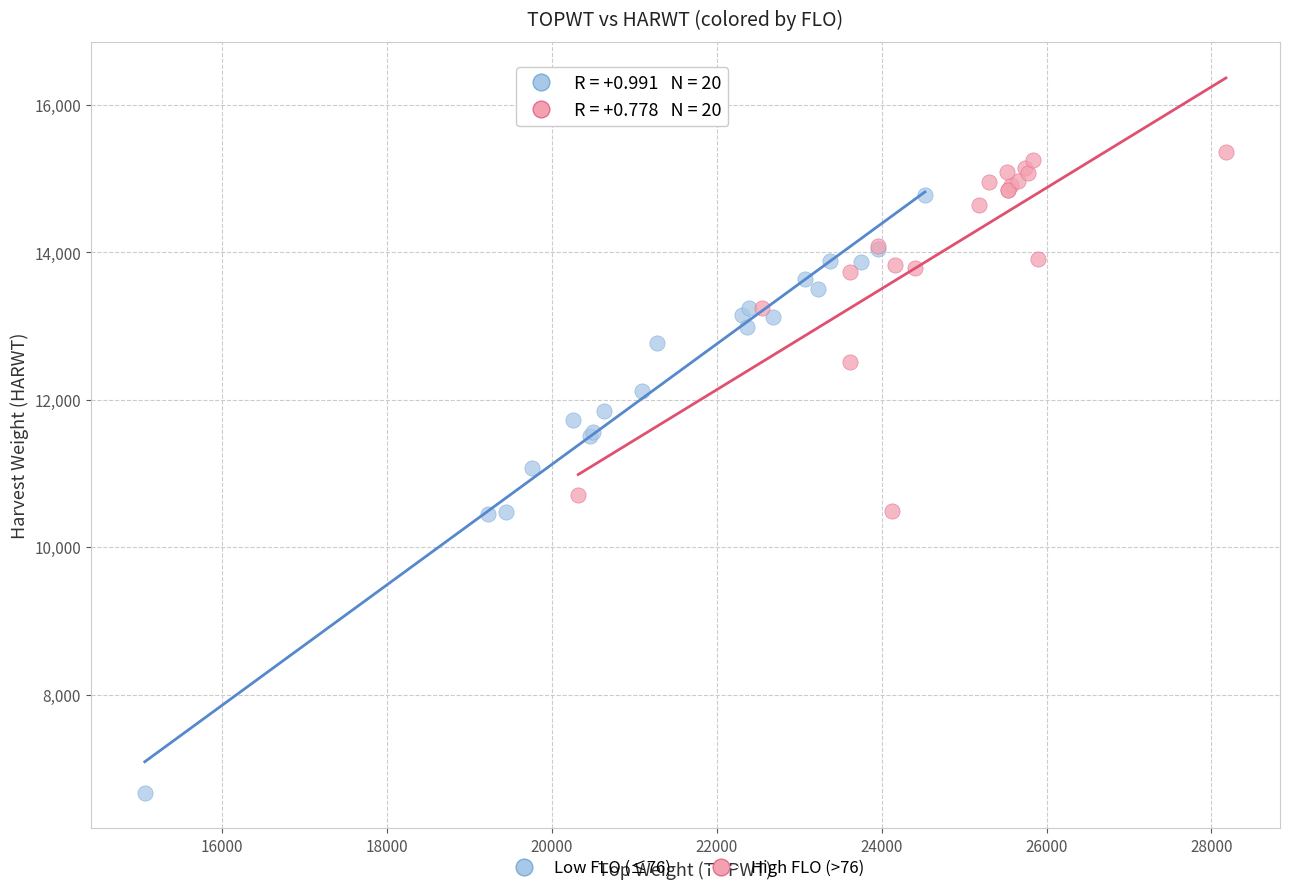

What are all the series names shown in the legend?

Low FLO (≤76), High FLO (>76)